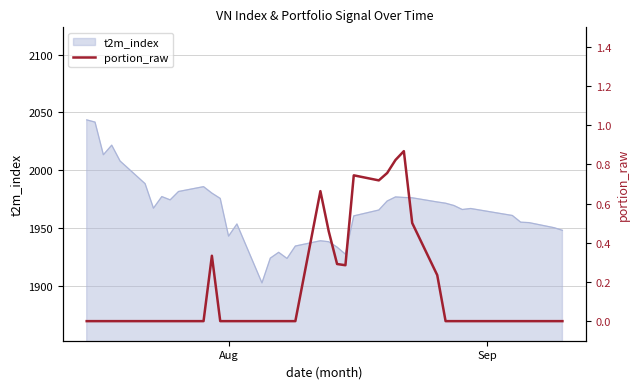

How many values exceed 0?

12